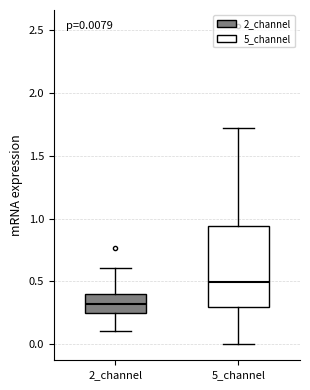

Which box's median line is the highest?

5_channel